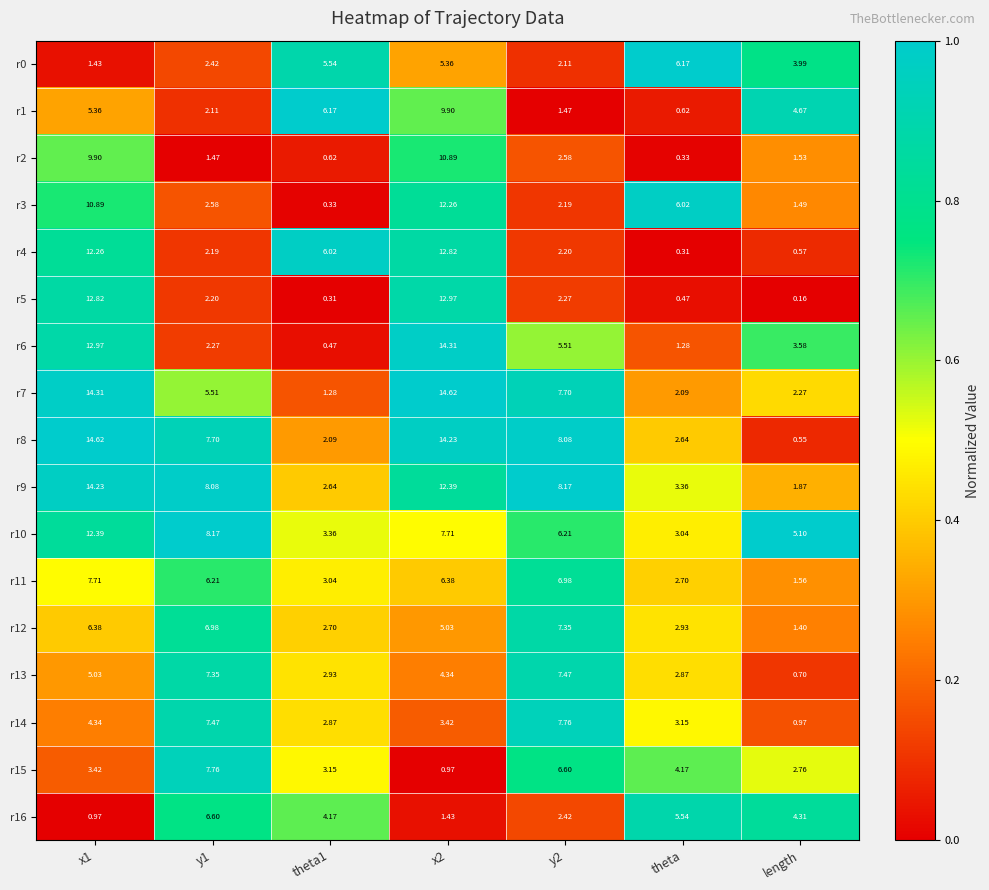

Which label corresponds to the smallest value in the chart?

length